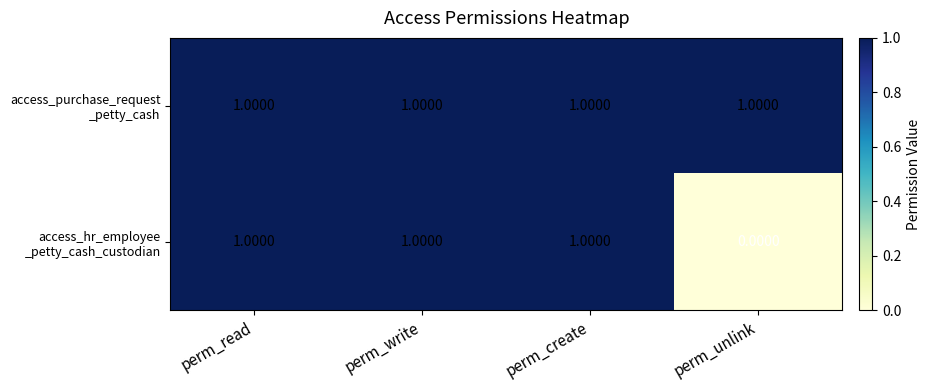

At how many categories does at least one series exceed 0?

4